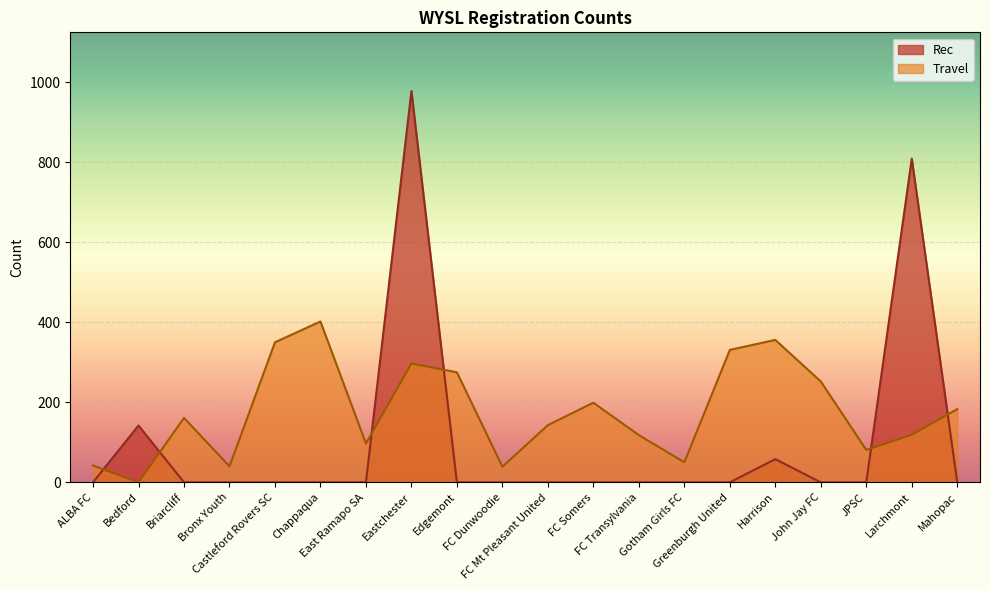

What is the total value across all series at FC Mt Pleasant United?

143